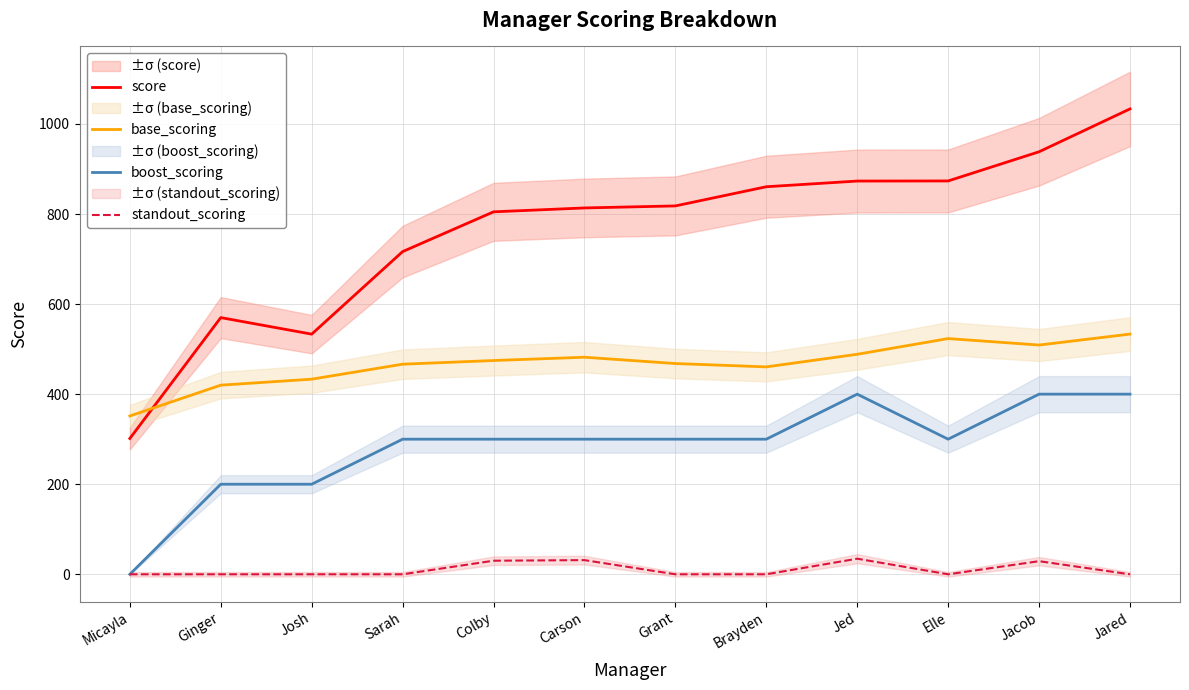

True or false: boost_scoring and standout_scoring intersect in this chart.

False